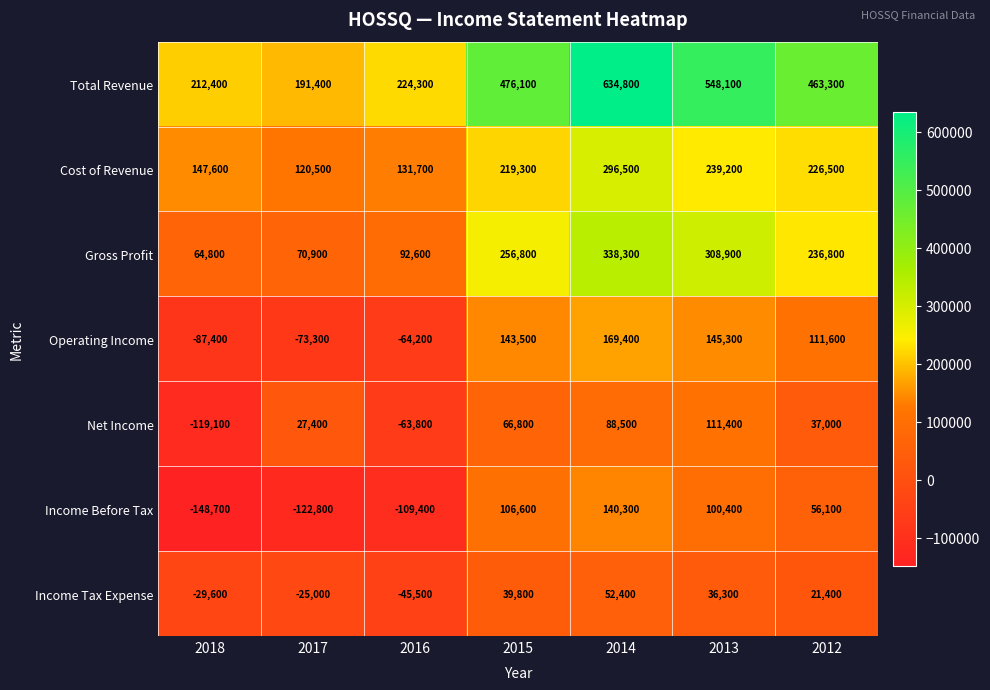

How many series are shown in this chart?

7